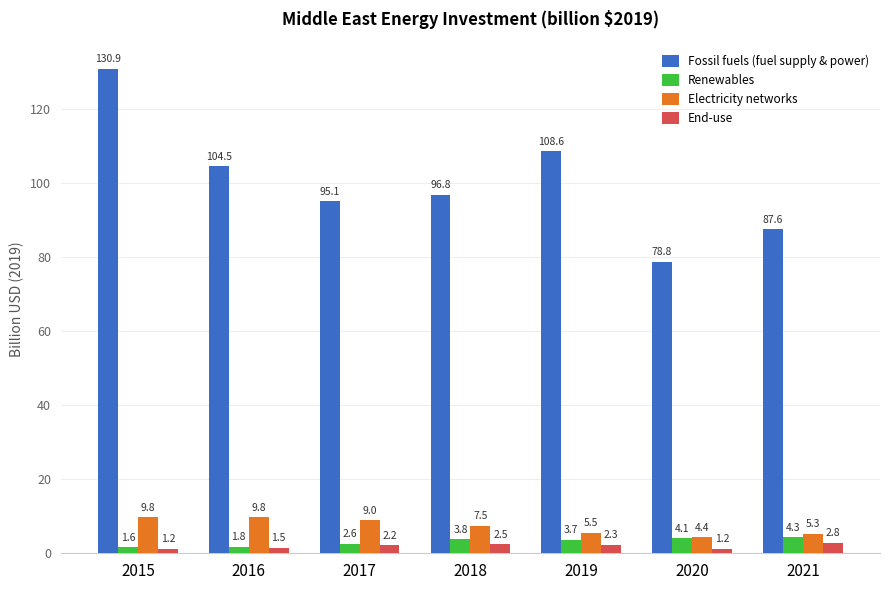

Is it true that Electricity networks equals 2.9 at 2015?

False